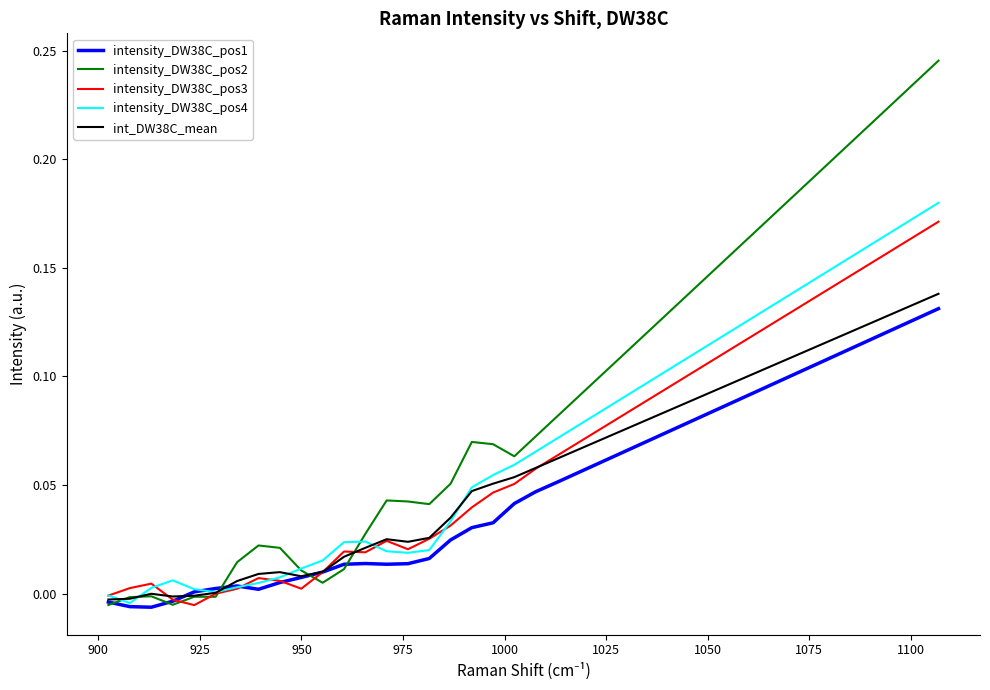

Which series has the widest spread of values?

intensity_DW38C_pos2